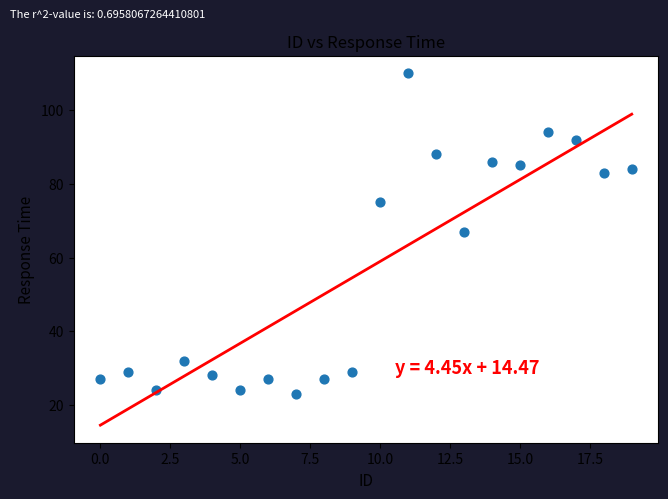

What is the range of Y values (max minus min)?

87